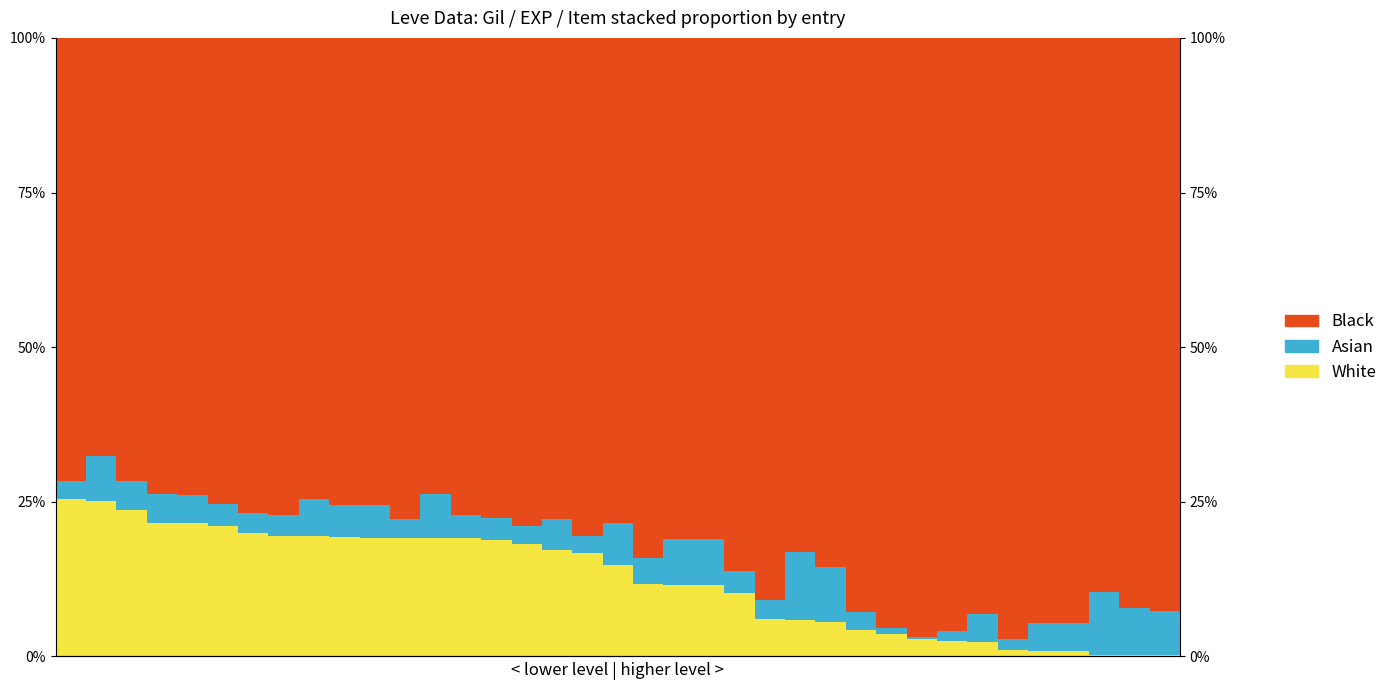

At which category is the sum across all series the highest?

3